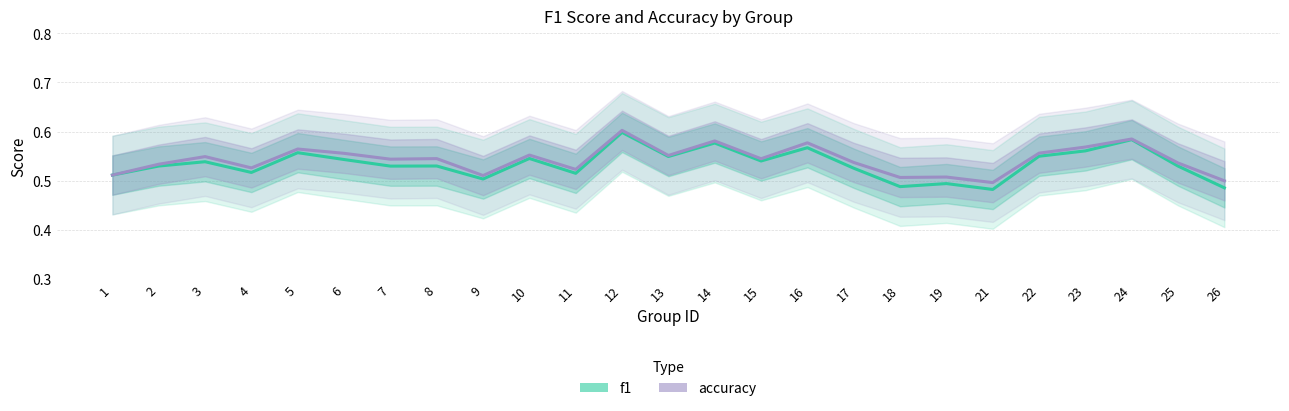

Does the chart have visible grid lines?

Yes